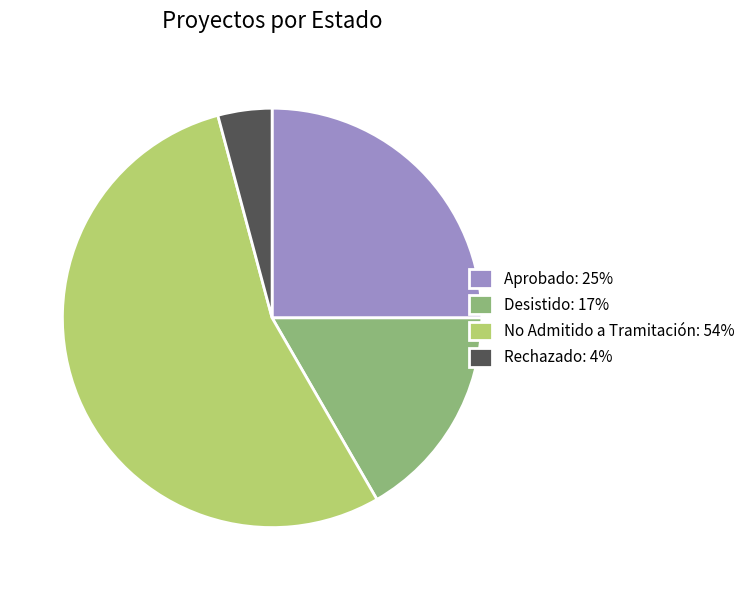

What is the largest slice in the pie chart?

No Admitido a Tramitación: 54%